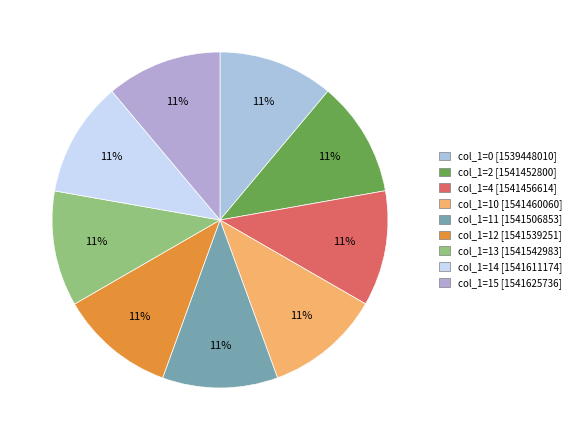

Which slice is the largest?

15